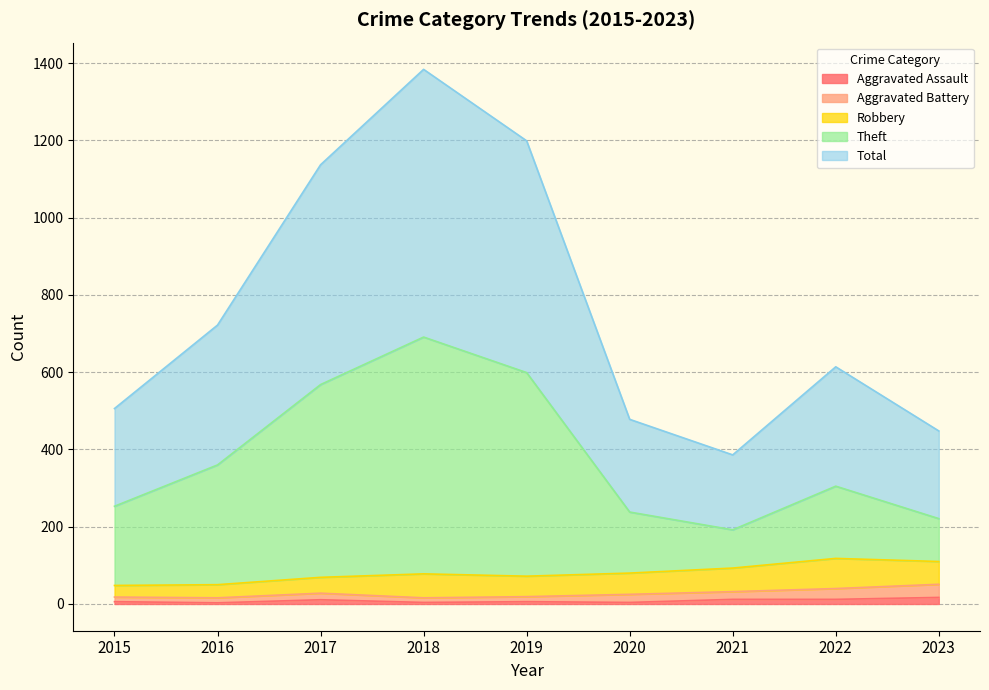

How many lines are shown in the chart?

5